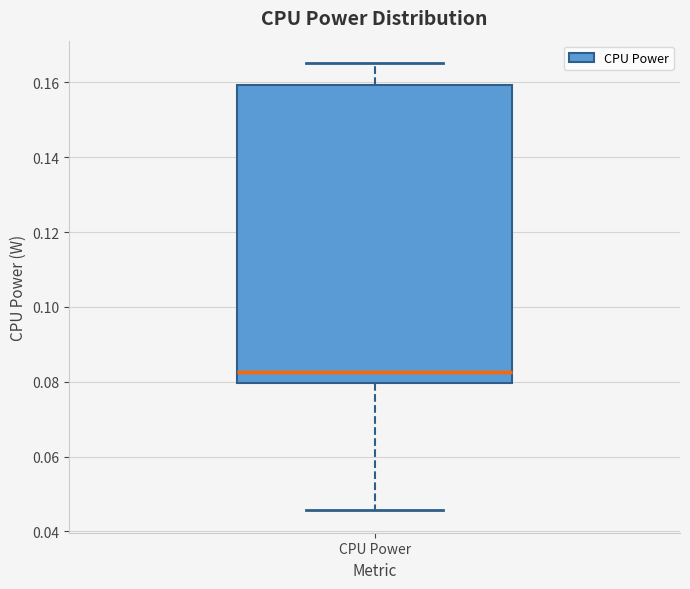

Where does the median line of the box for CPU Power sit on the y-axis? The values are not printed on the chart, so give them approximately, as read against the axis.

0.082